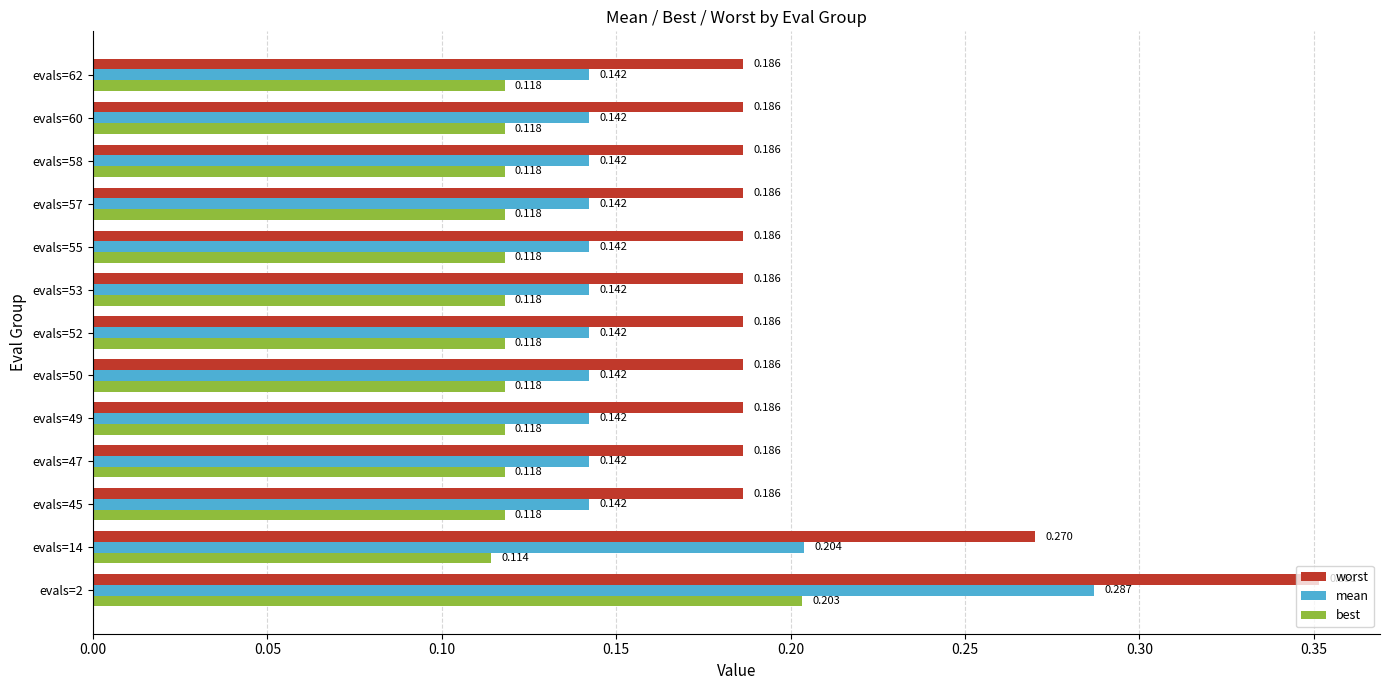

How many mean values are between 0 and 1?

13